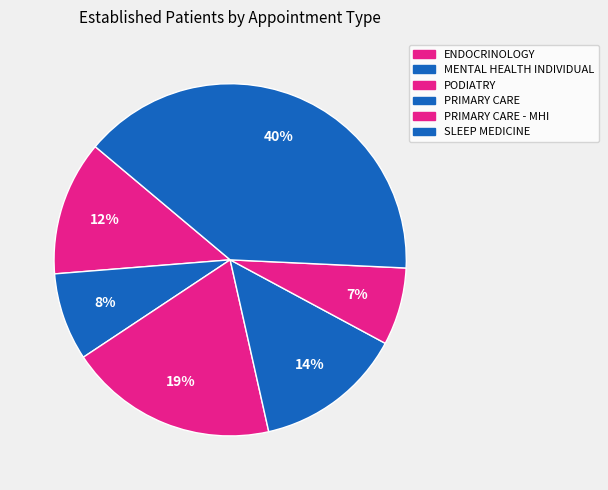

How many segments does this pie chart have?

6